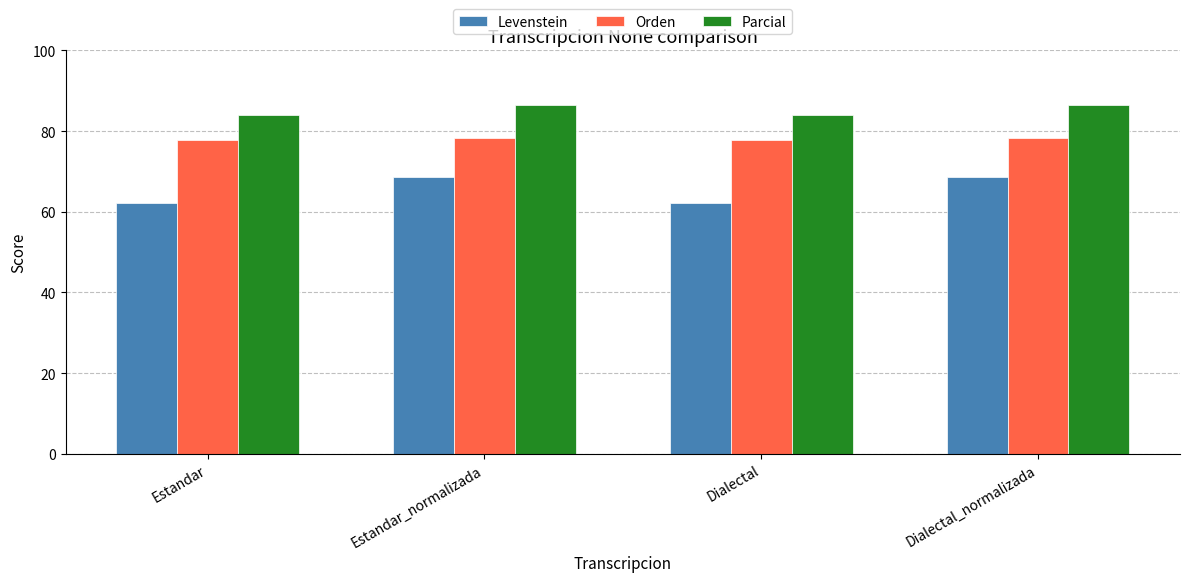

How many values in the Parcial series are below 86?

2